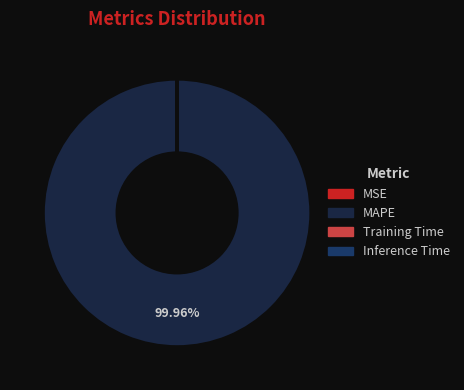

Is there any slice that represents more than half of the pie?

Yes